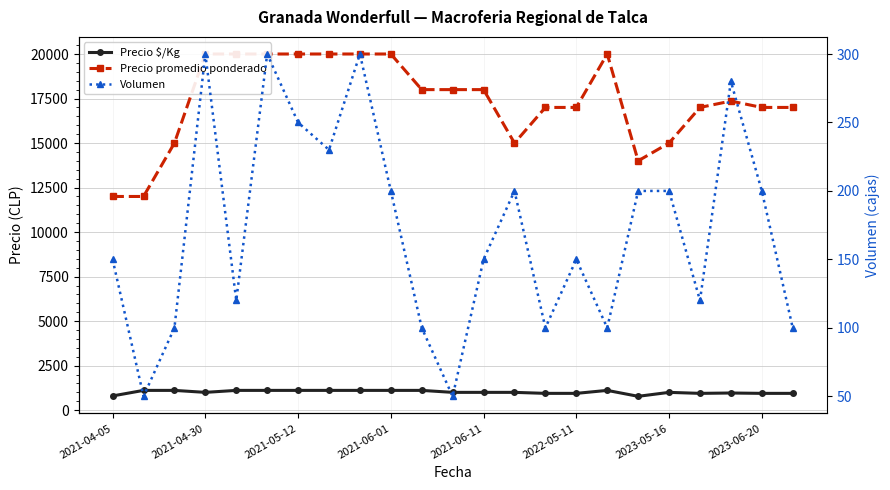

The Volumen series shows 133 at 8. True or false?

False